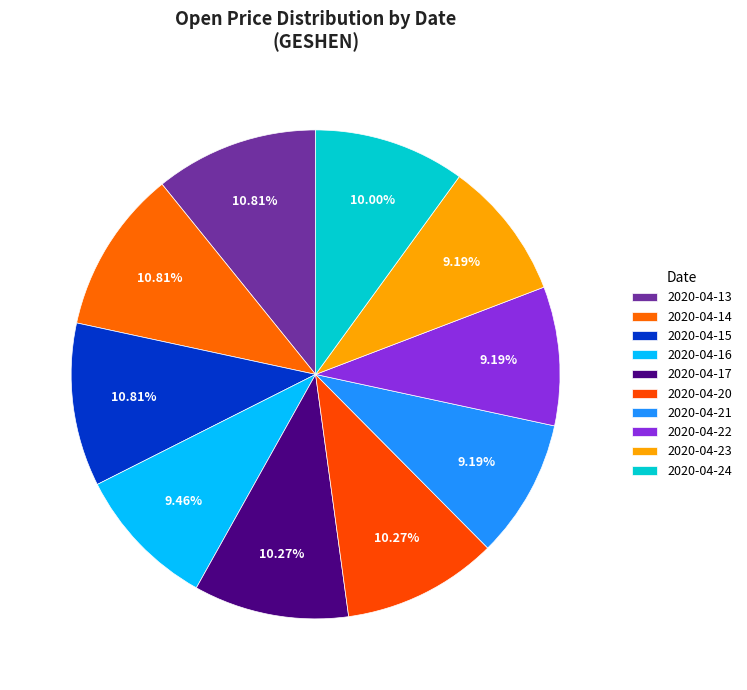

True or false: 2020-04-15 accounts for 4% of the total.

False